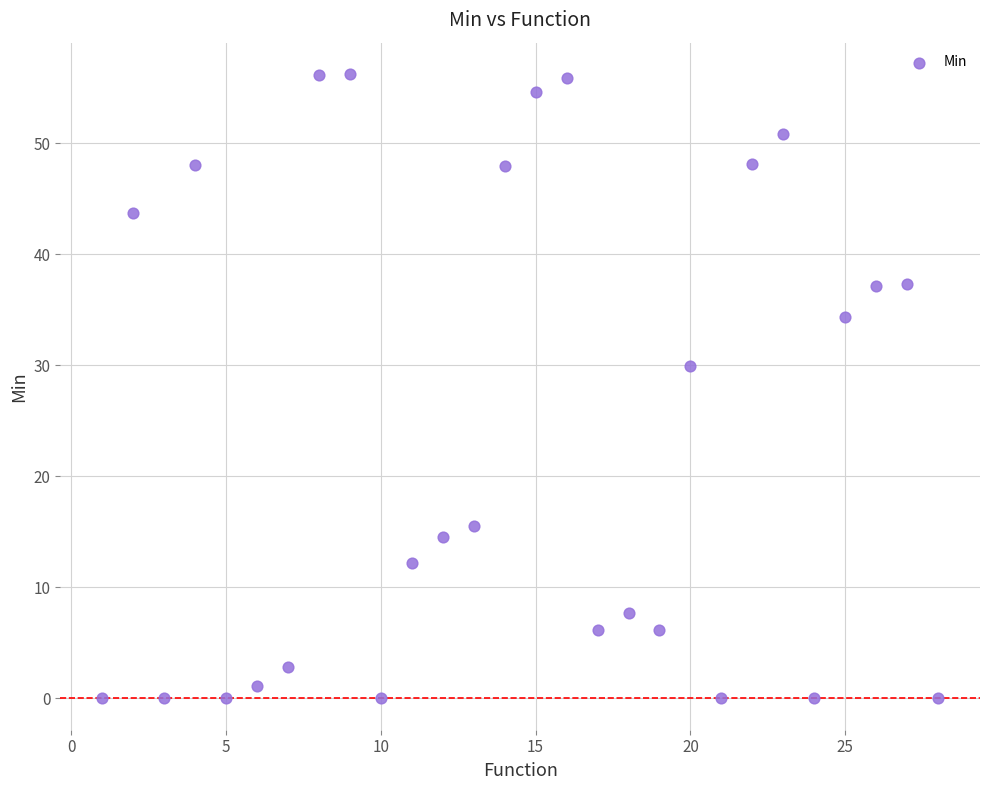

What Y value in the scatter plot is closest to 28?

30.0